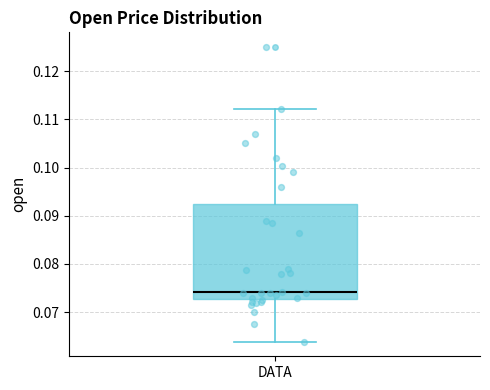

Where is the upper edge of the box for DATA on the y-axis? The values are not printed on the chart, so give them approximately, as read against the axis.

0.093